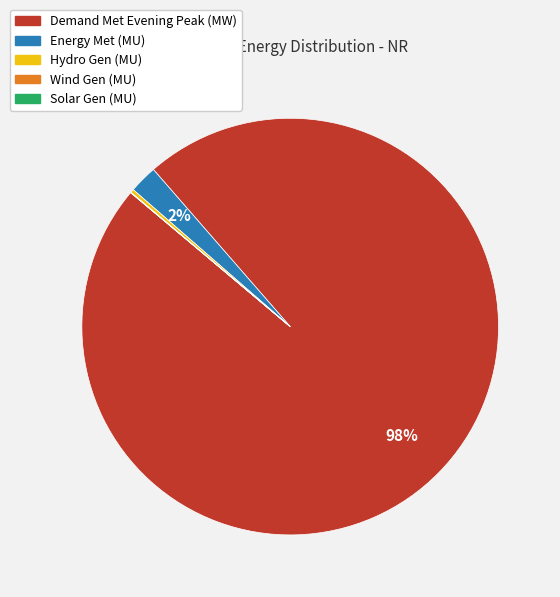

Is it true that Energy Met (MU) is 2% of the pie?

True